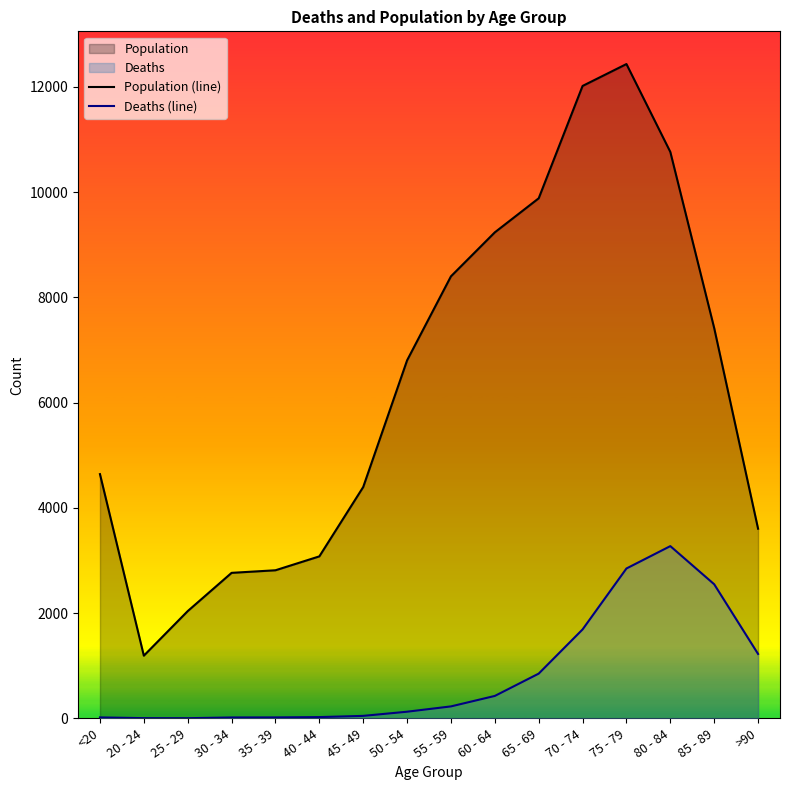

List the labels in order of Population (line) value, largest first.

75 - 79, 70 - 74, 80 - 84, 65 - 69, 60 - 64, 55 - 59, 85 - 89, 50 - 54, <20, 45 - 49, >90, 40 - 44, 35 - 39, 30 - 34, 25 - 29, 20 - 24